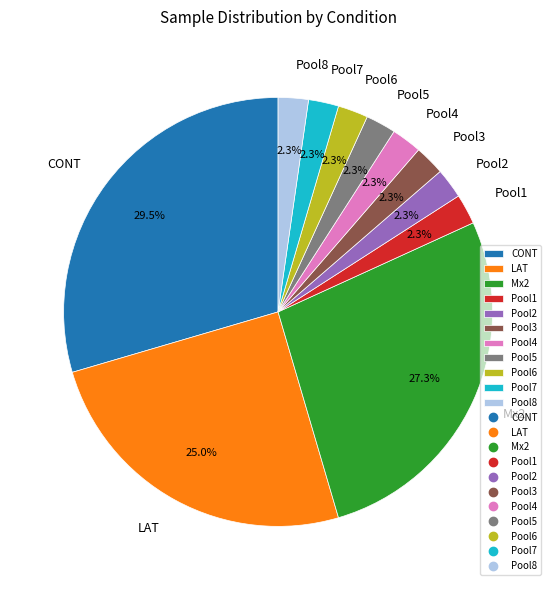

Which category has the biggest portion of the pie?

CONT